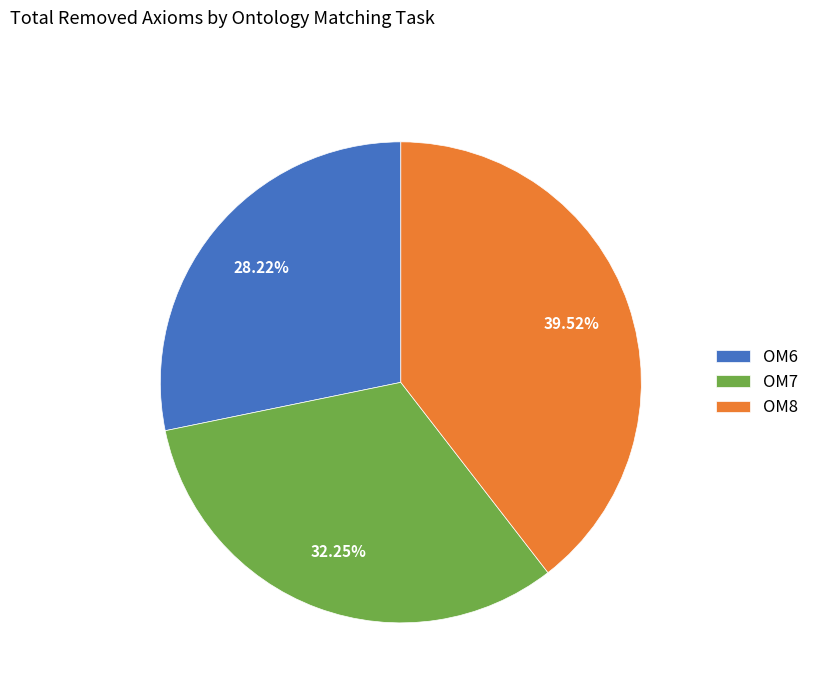

How many slices are in this pie chart?

3